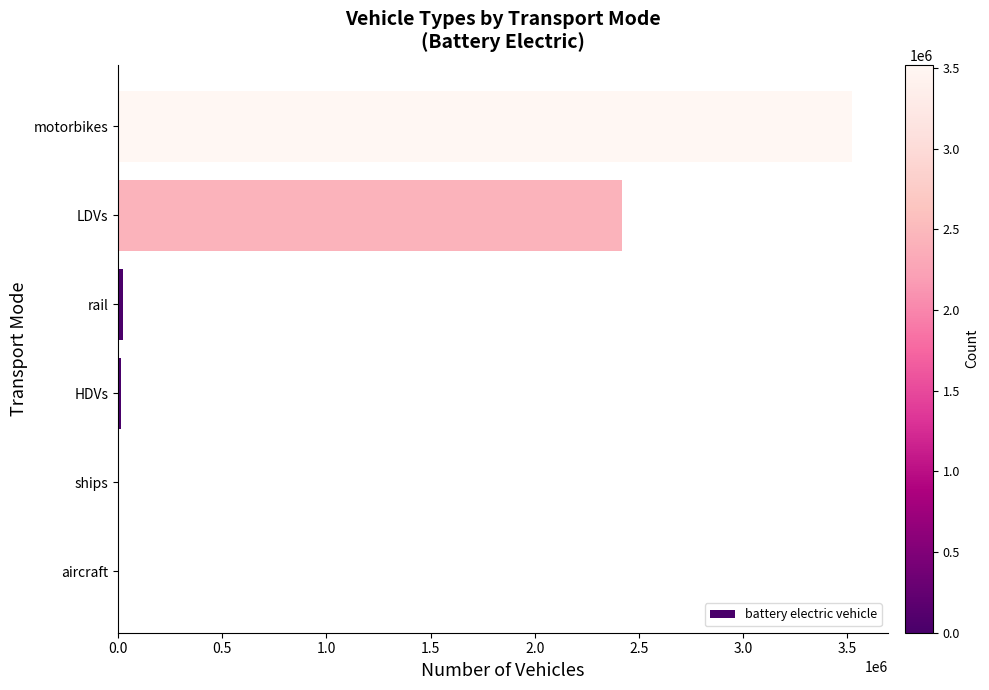

How many data points does each series have?

6